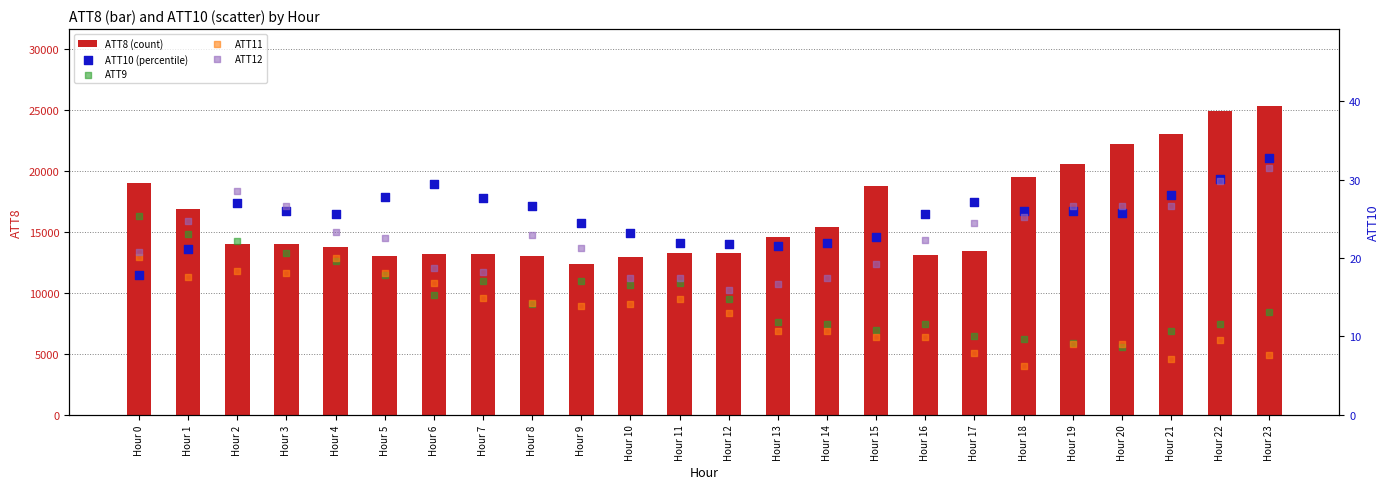

At how many categories does at least one series exceed 8270?

24